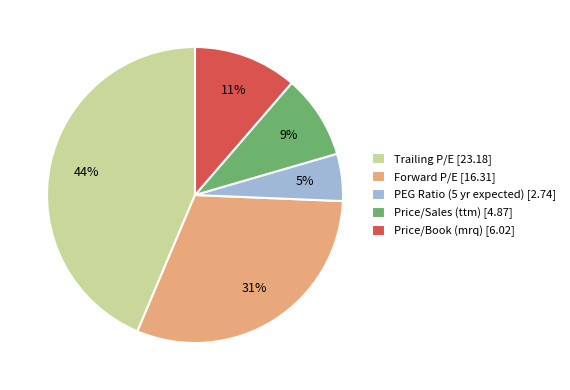

Count the number of slices in the pie.

5